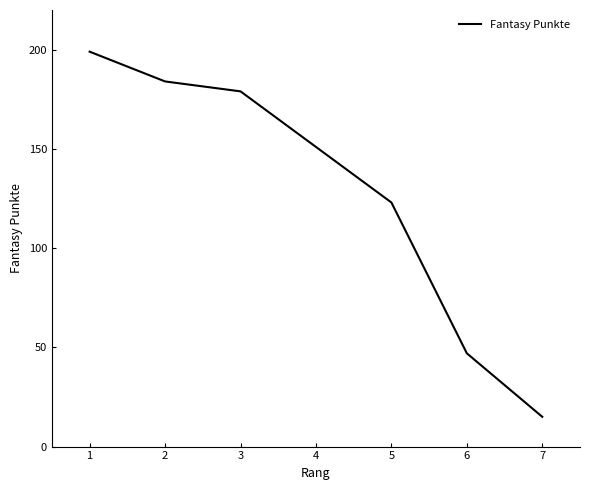

The value at 7 is 15. True or false?

True